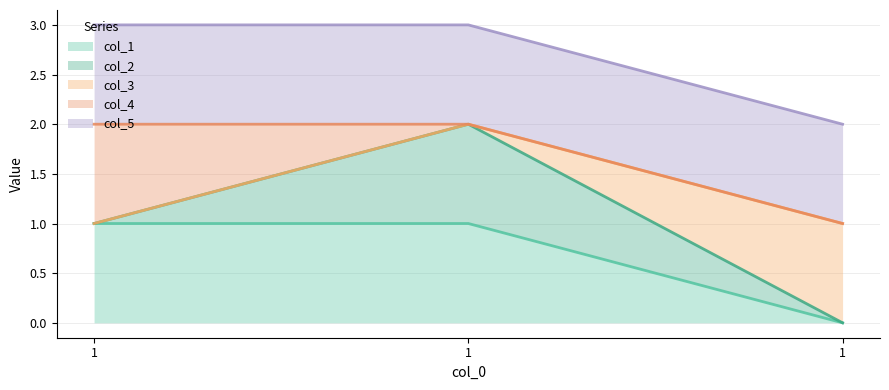

At which category is the sum across all series the highest?

1